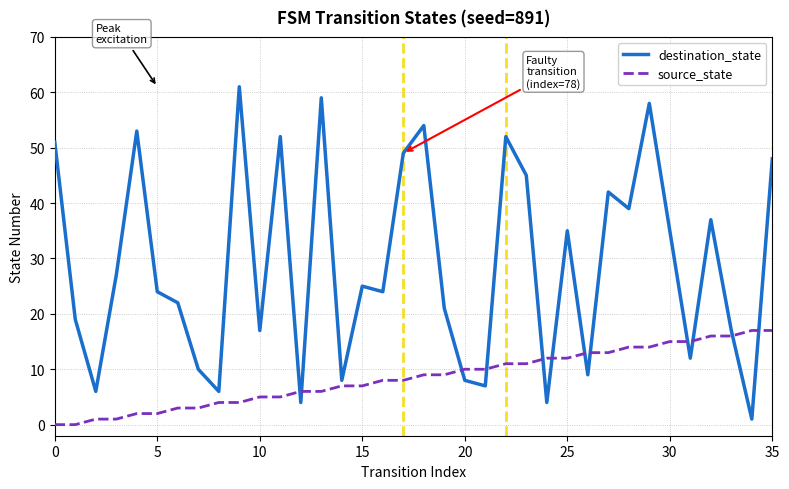

Which series has the widest spread of values?

destination_state